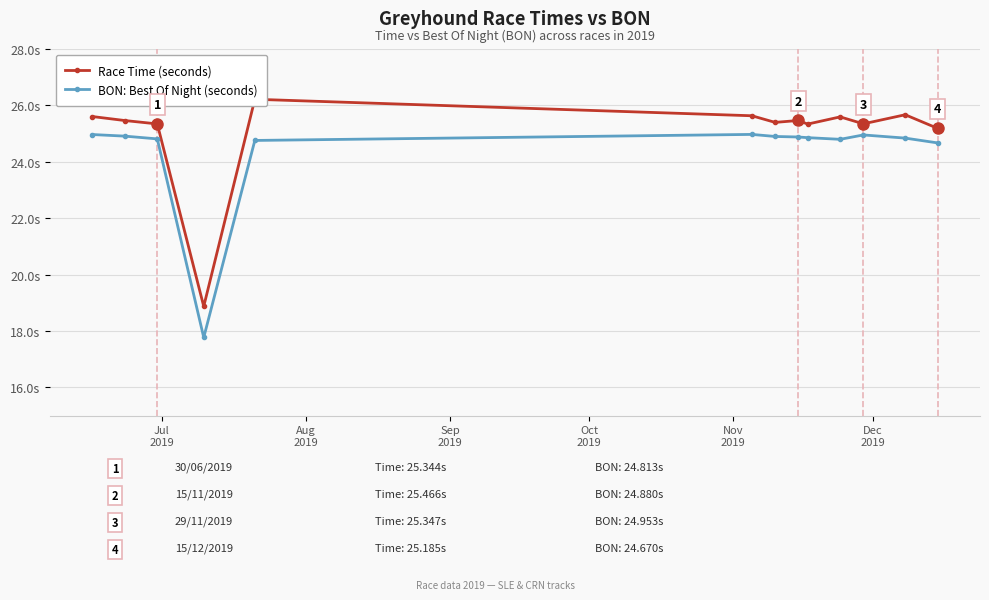

Reading left to right, list all the values displayed in this chart.

Race Time (seconds): 25.6	25.5	25.3	18.9	26.2	25.6	25.4	25.5	25.3	25.6	25.3	25.7	25.2
BON: Best Of Night (seconds): 25.0	24.9	24.8	17.8	24.8	25.0	24.9	24.9	24.9	24.8	25.0	24.8	24.7